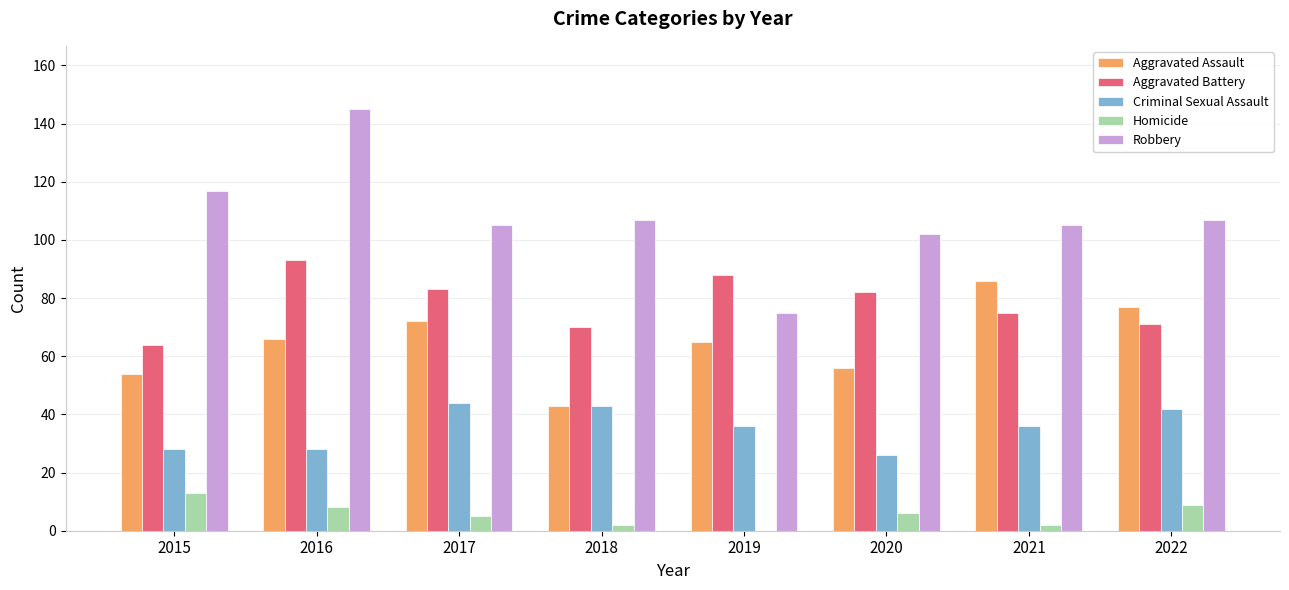

At which category is the sum across all series the highest?

2016